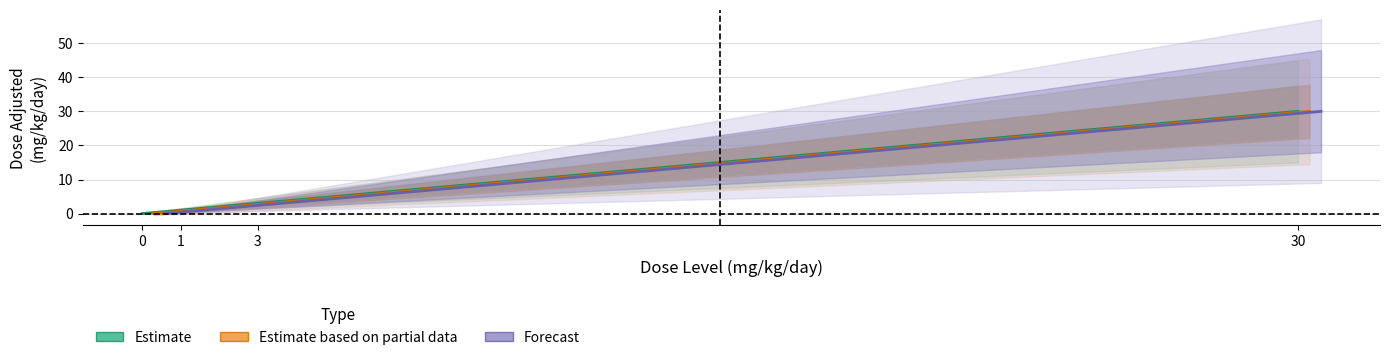

What is the difference between the maximum and minimum values in the Forecast series?

30